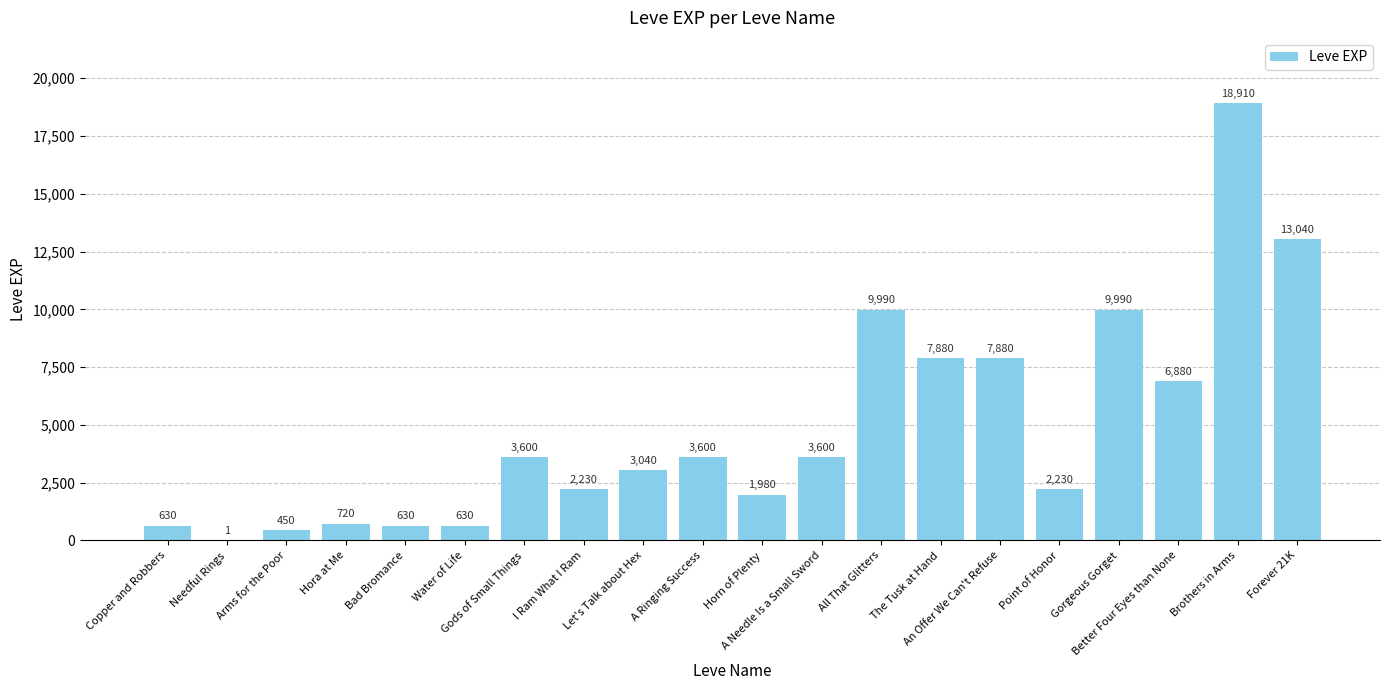

What is the sum of the values at Water of Life and Arms for the Poor?

1080